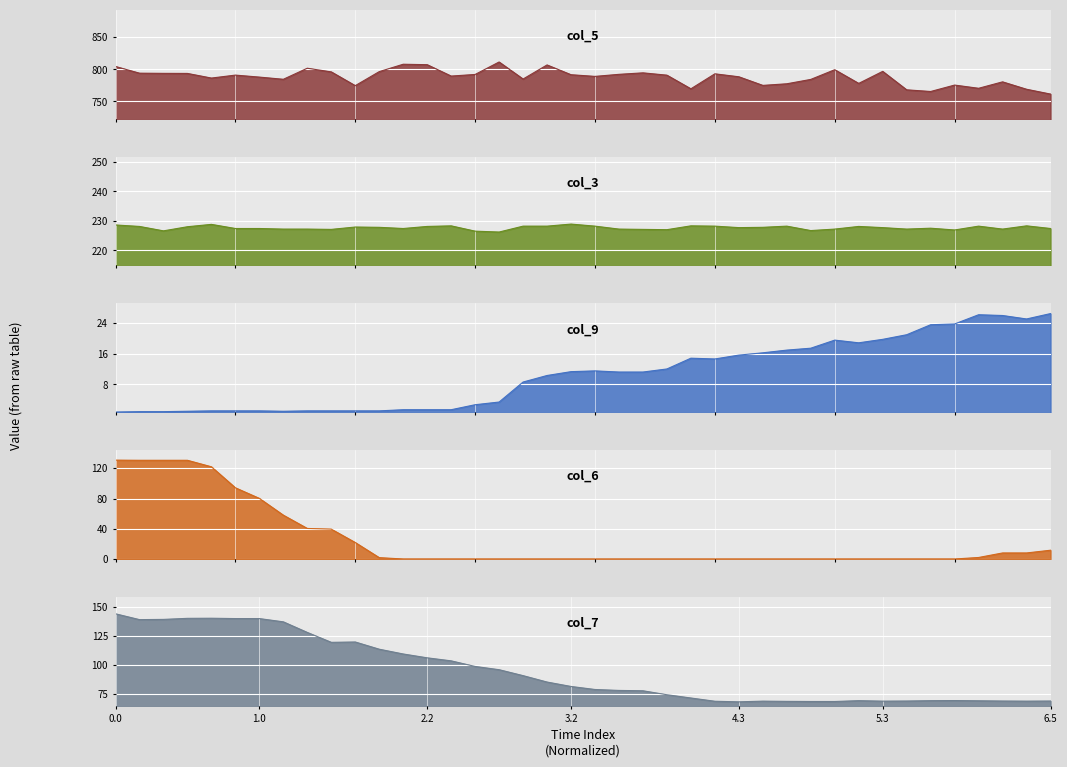

In col_5, how many points are lower than both neighbors (excluding endpoints)?

11